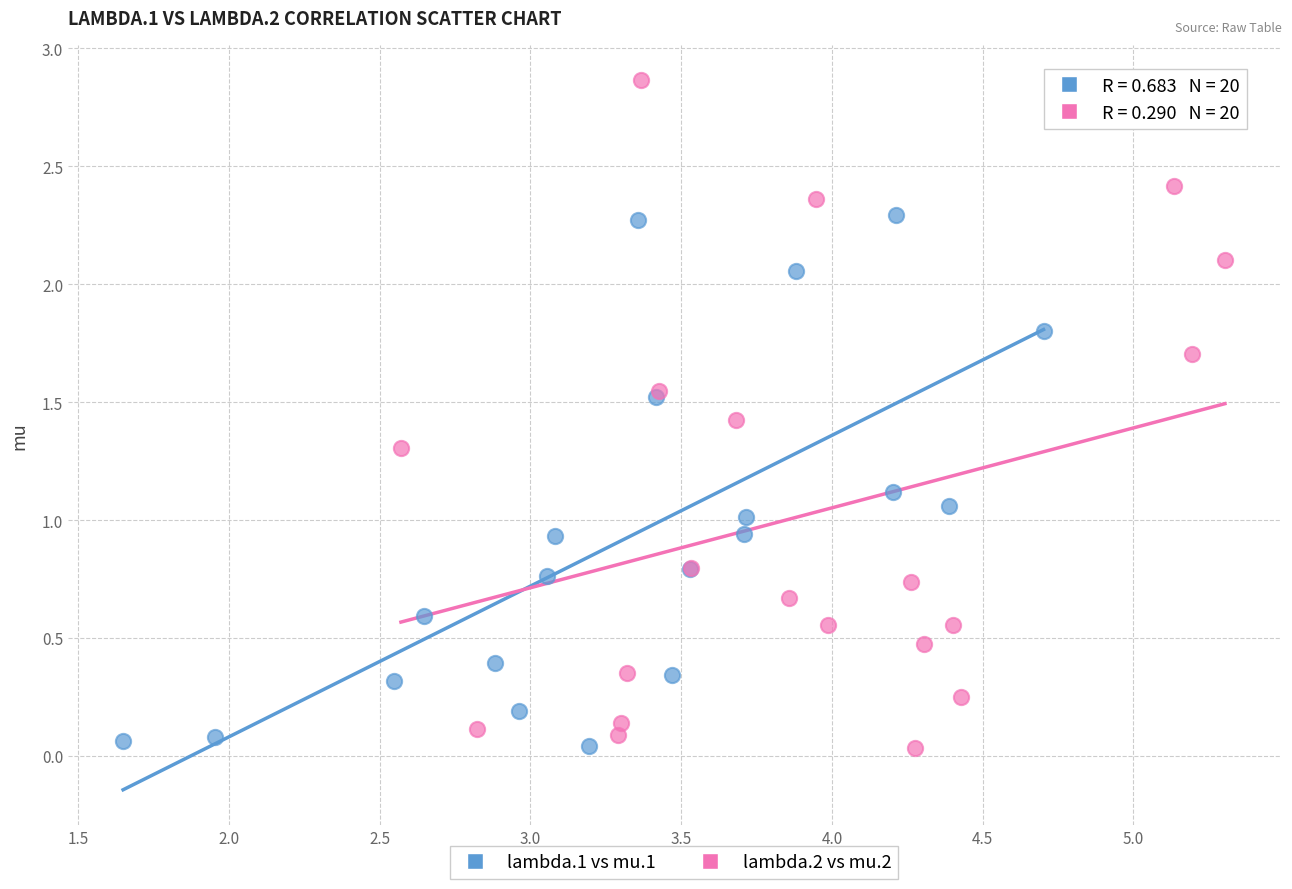

Which series contains the highest Y value?

lambda.2 vs mu.2